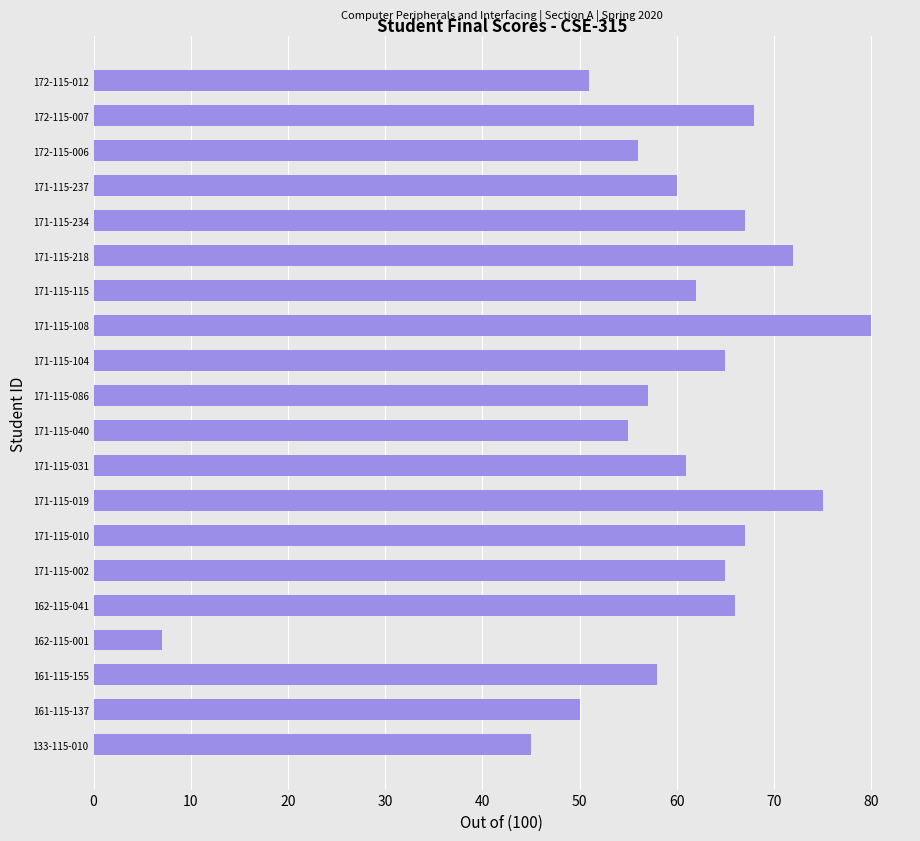

Reading top to bottom, what are all the values shown in this chart?

172-115-012=51	172-115-007=68	172-115-006=56	171-115-237=60	171-115-234=67	171-115-218=72	171-115-115=62	171-115-108=80	171-115-104=65	171-115-086=57	171-115-040=55	171-115-031=61	171-115-019=75	171-115-010=67	171-115-002=65	162-115-041=66	162-115-001=7	161-115-155=58	161-115-137=50	133-115-010=45